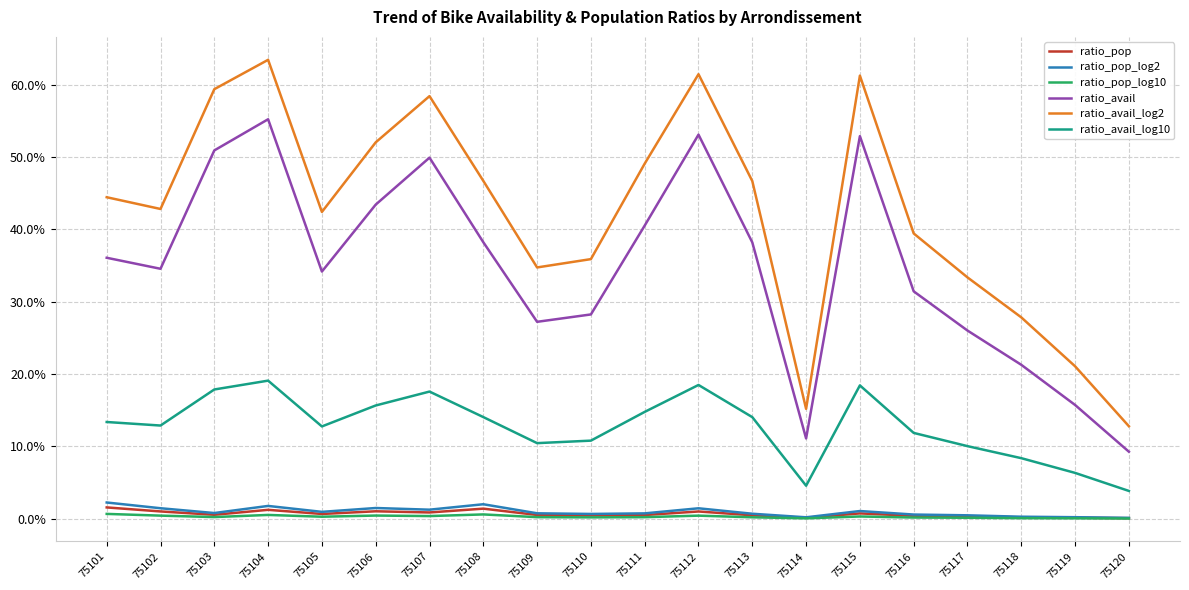

True or false: ratio_avail_log10 and ratio_pop_log2 intersect in this chart.

False